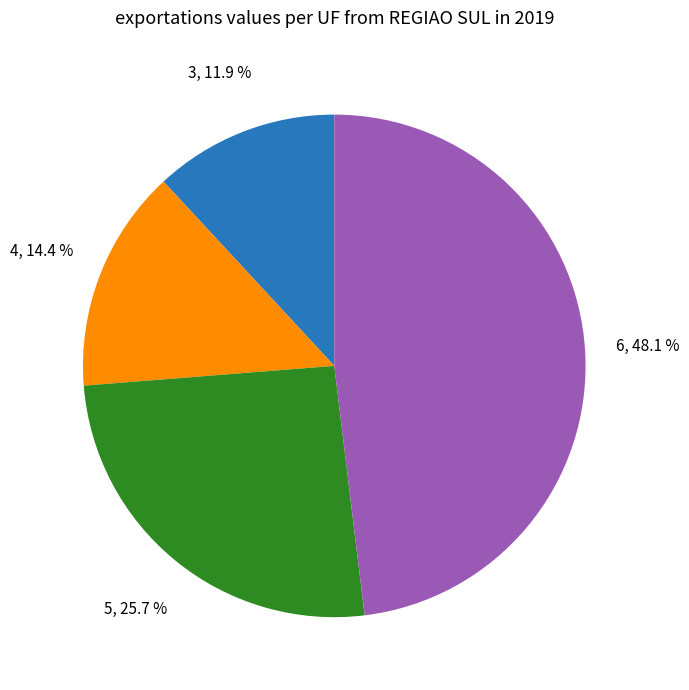

How many slices are in this pie chart?

4